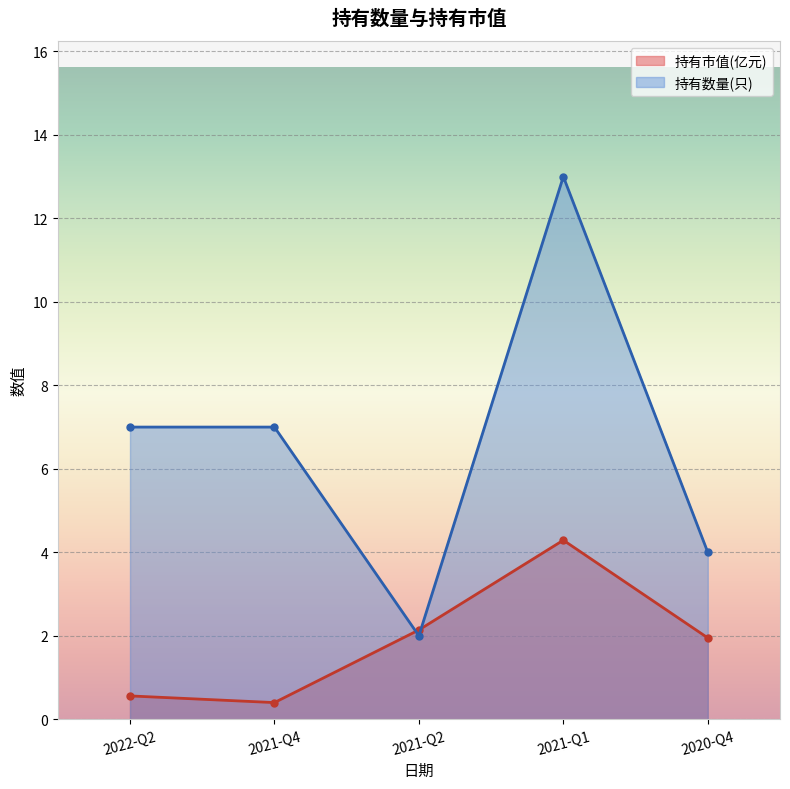

What is the difference between the maximum and minimum values in the 持有市值(亿元) series?

3.9